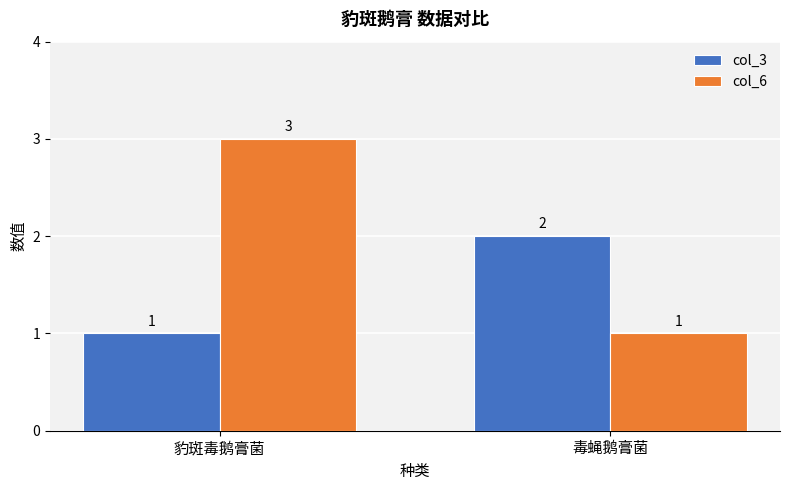

What is the total value across all series at 豹斑毒鹅膏菌?

4